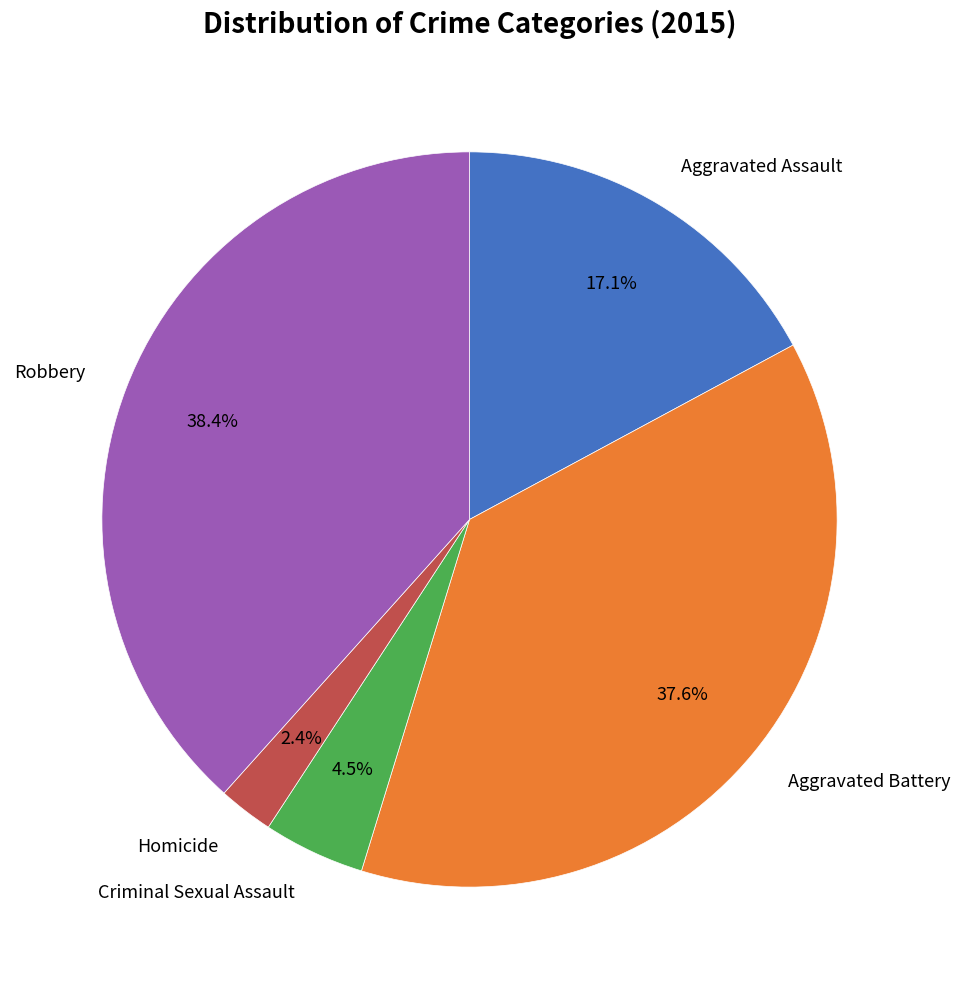

What is the smallest slice in the pie chart?

Homicide